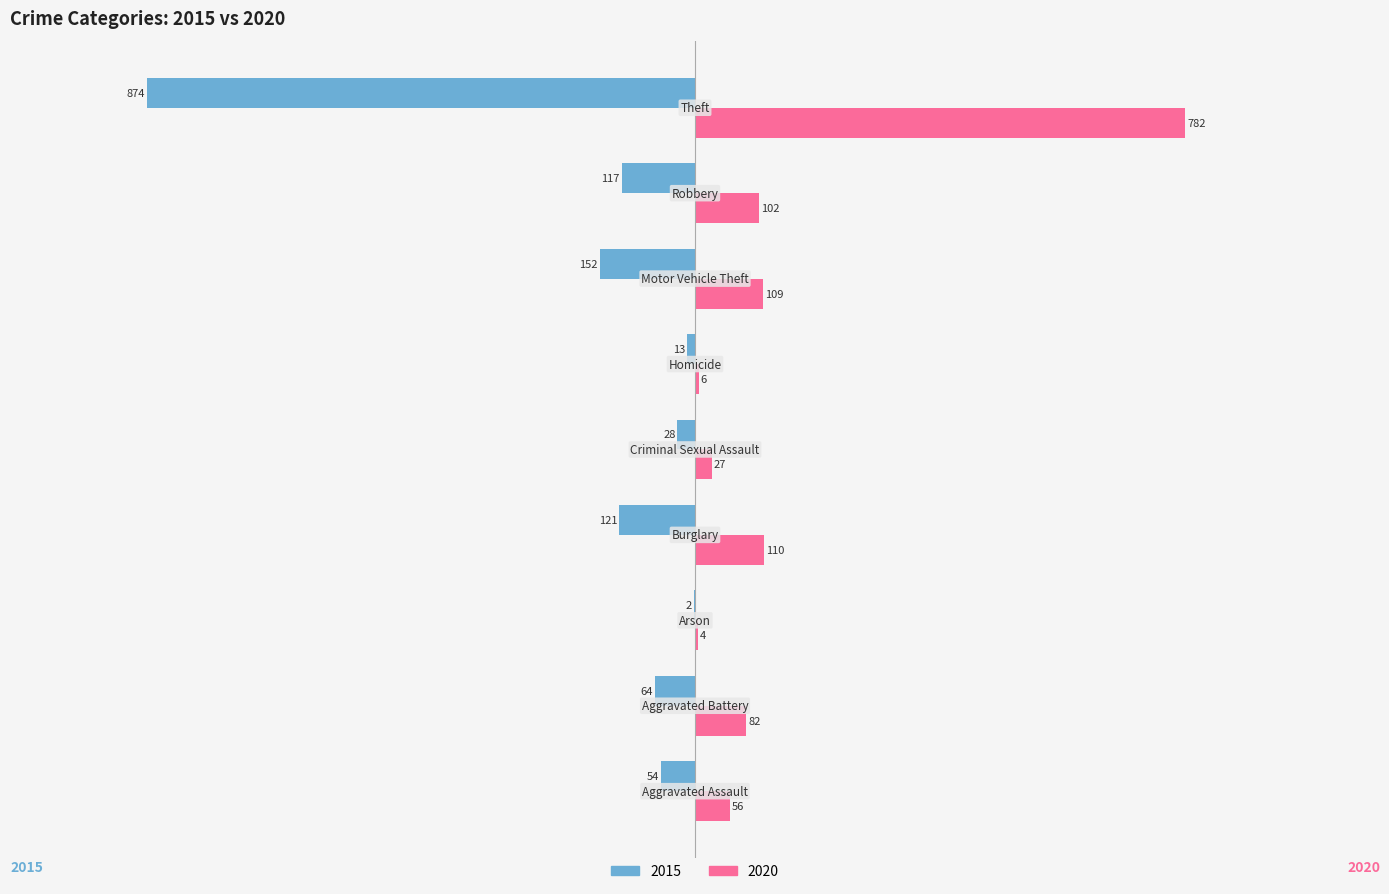

What is the label of the 9th bar from the left?

Theft